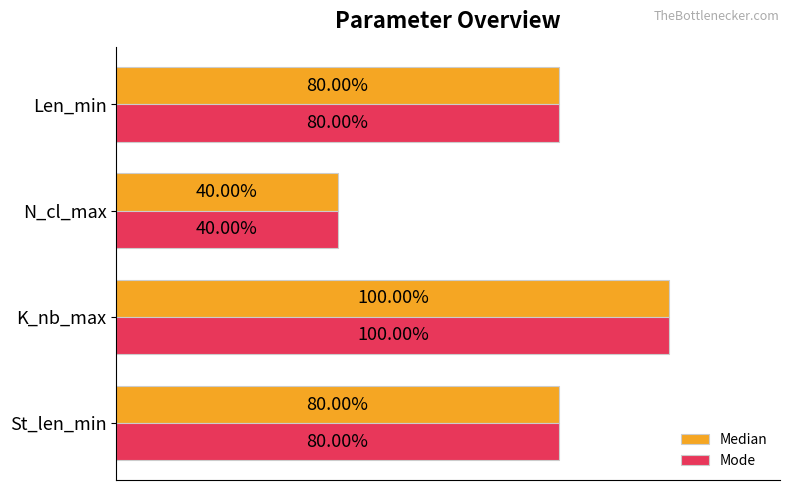

Which category has the lowest value in the Mode series?

N_cl_max